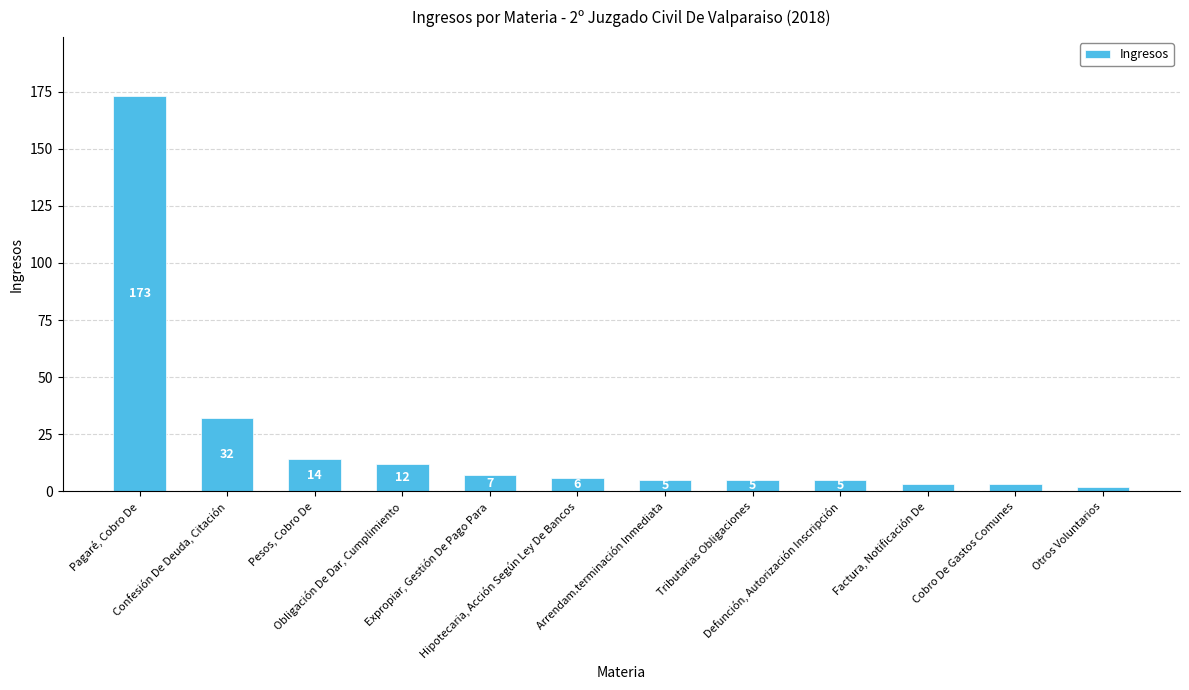

What is the average value?

22